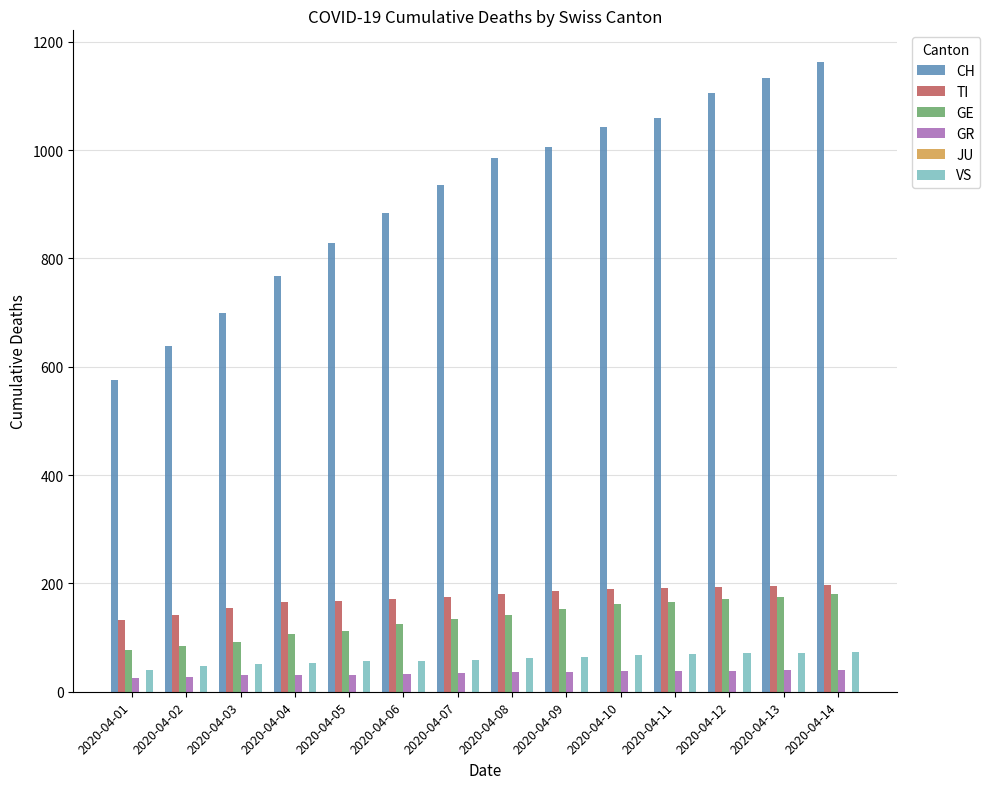

The value of CH at 2020-04-08 is 985. True or false?

True